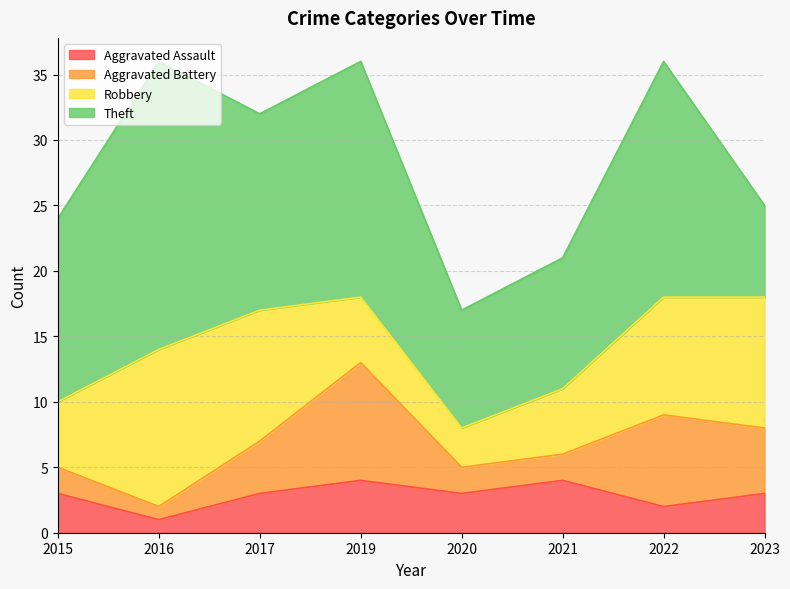

List the labels in order of Theft value, largest first.

2016, 2019, 2022, 2017, 2015, 2021, 2020, 2023